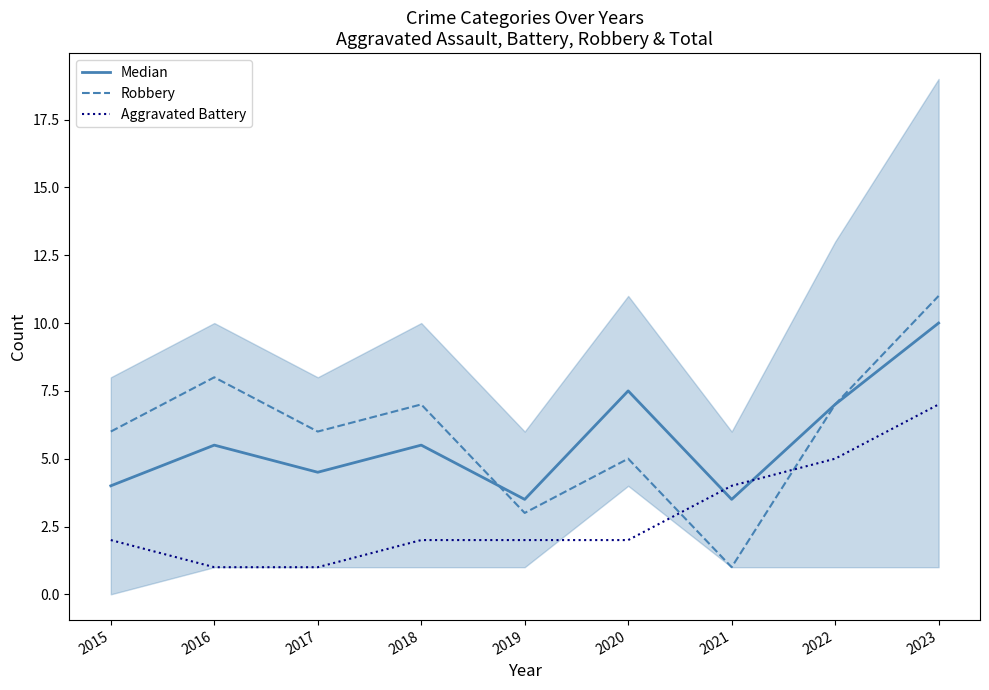

The Robbery series shows 1.0 at 2021. True or false?

True